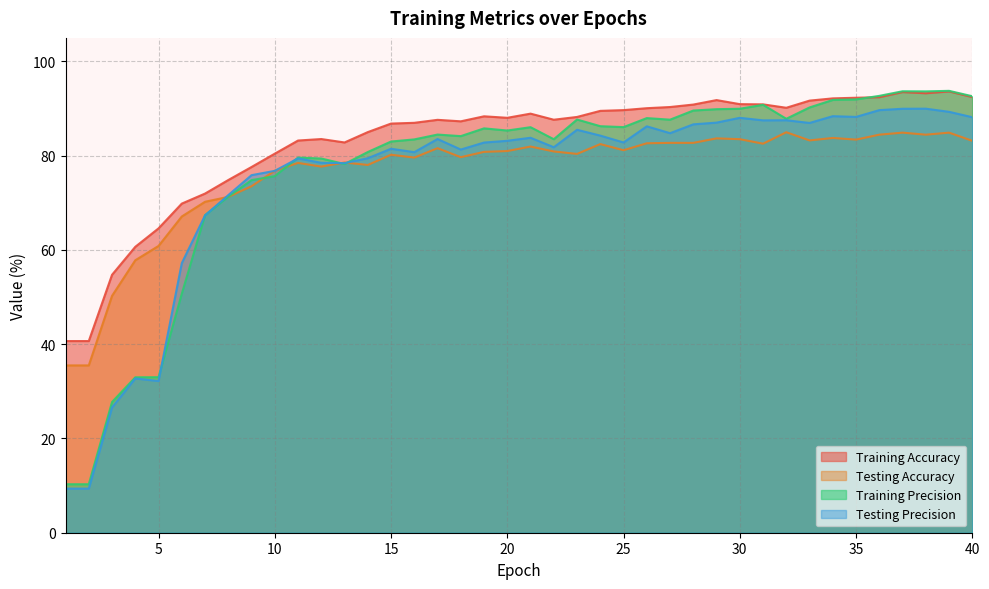

Which series has the largest total across all categories?

Training Accuracy